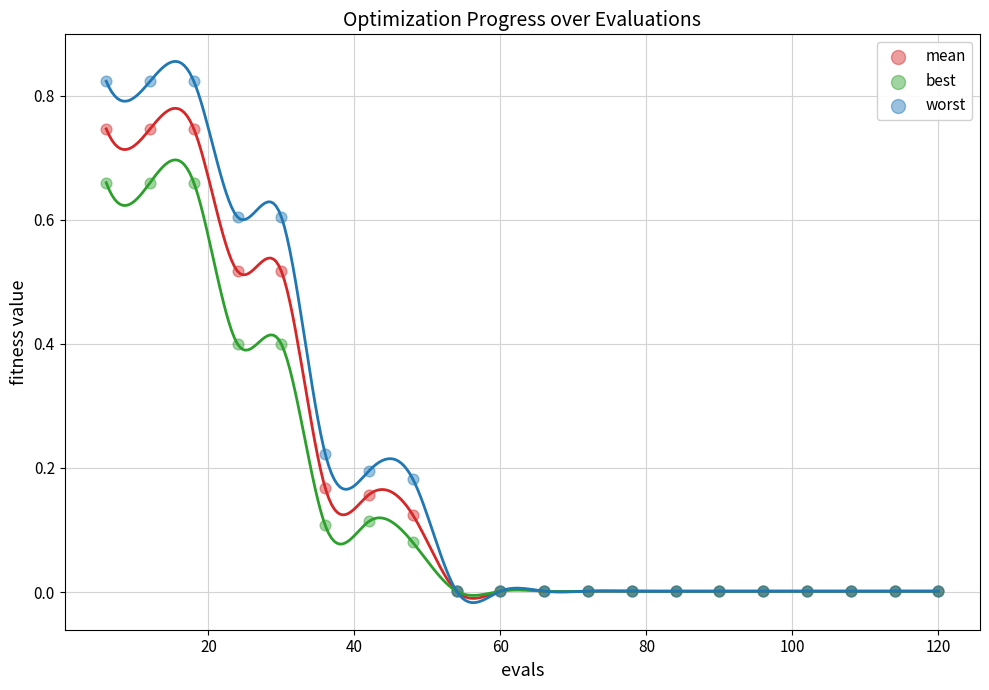

Which series contains the highest Y value?

worst